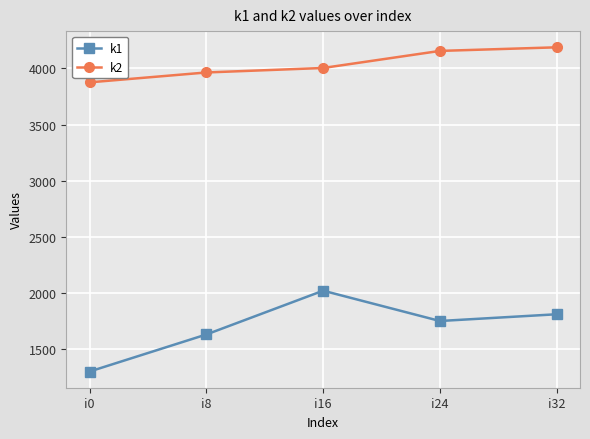

What is the difference between the maximum and minimum values in the k1 series?

720